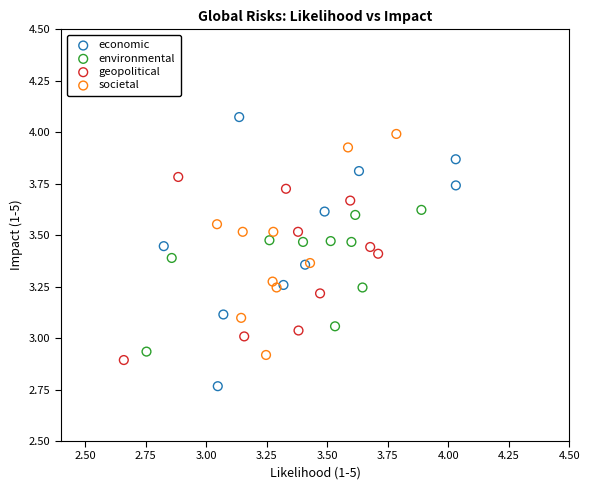

Which series contains the highest Y value?

economic